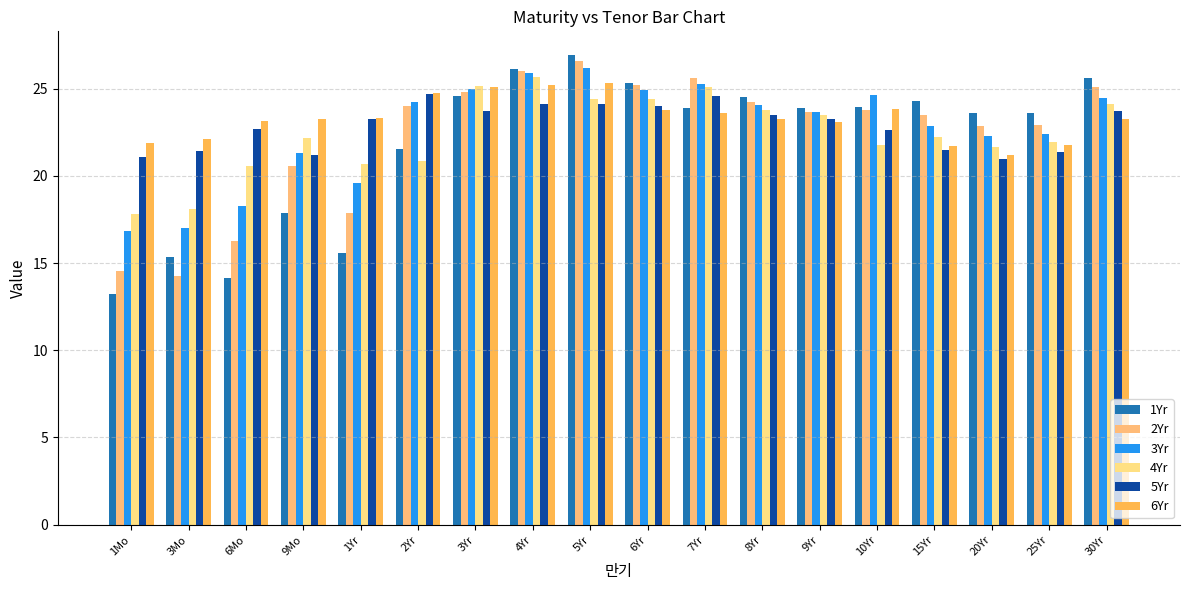

Which series has the largest total across all categories?

6Yr